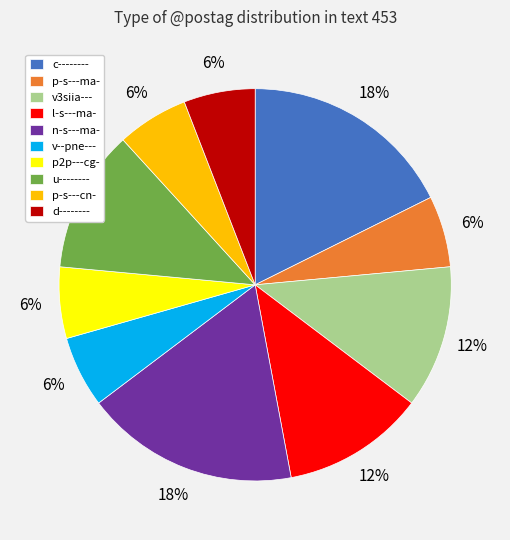

Does v--pne--- represent more than half of the total?

No